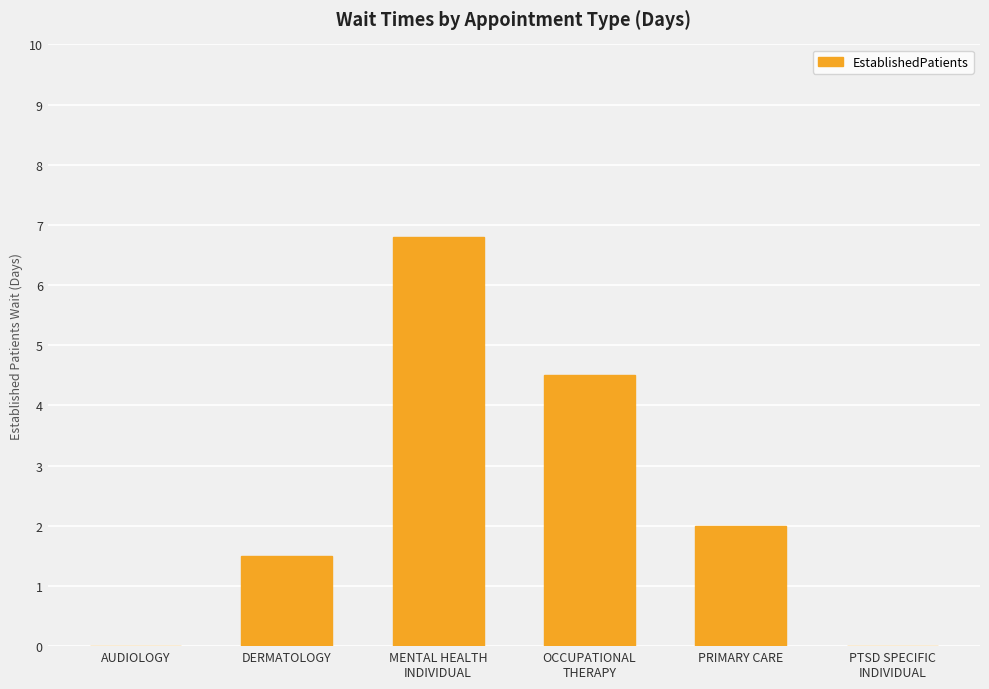

What is the sum of all values?

14.8